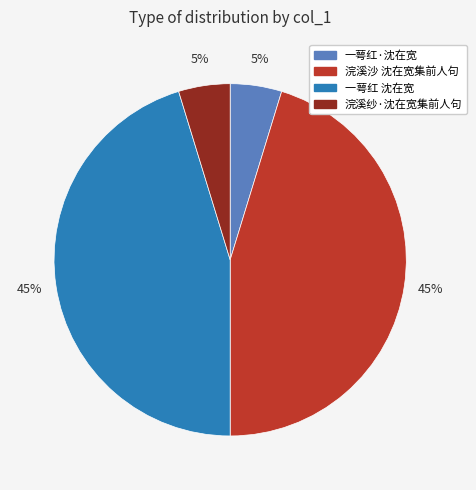

To the nearest percent, what percentage of the pie is 浣溪沙 沈在宽集前人句?

45%